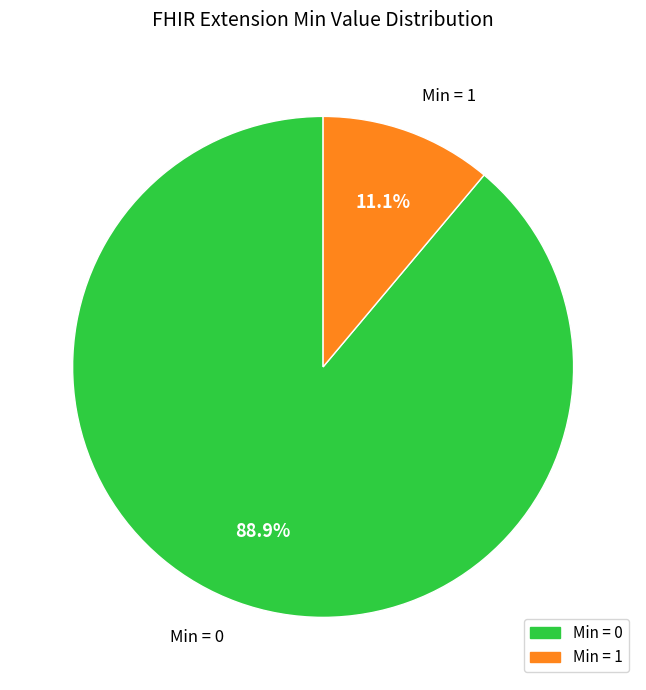

Rank the categories by value from highest to lowest.

Min = 0, Min = 1